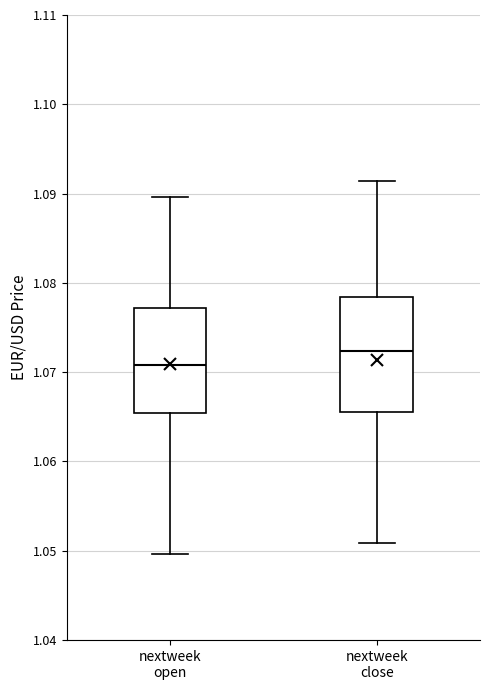

Where is the lower edge of the box for nextweek close on the y-axis? The values are not printed on the chart, so give them approximately, as read against the axis.

1.066